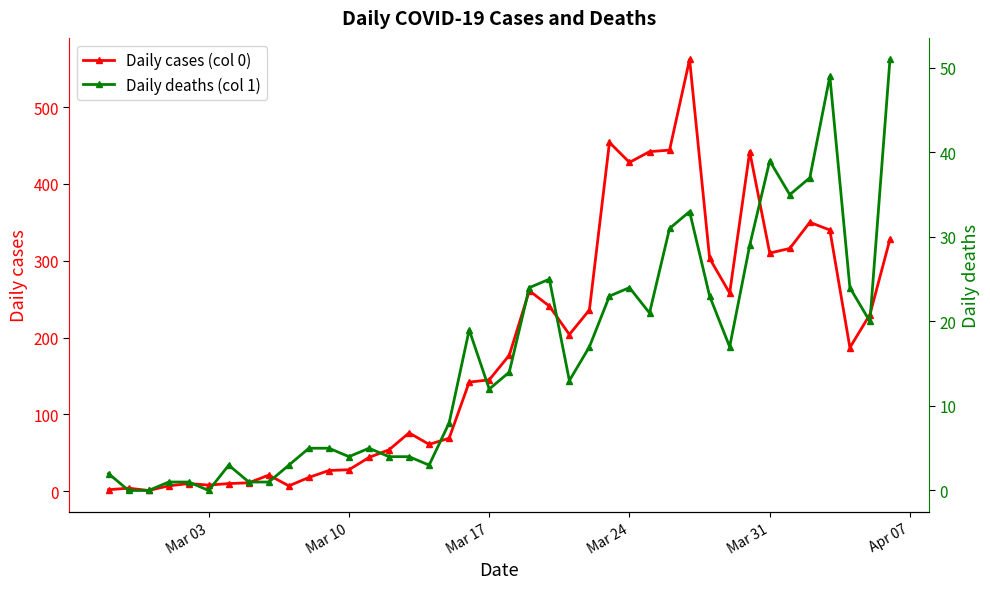

True or false: Daily cases (col 0) has more than 0 interior local peaks.

True